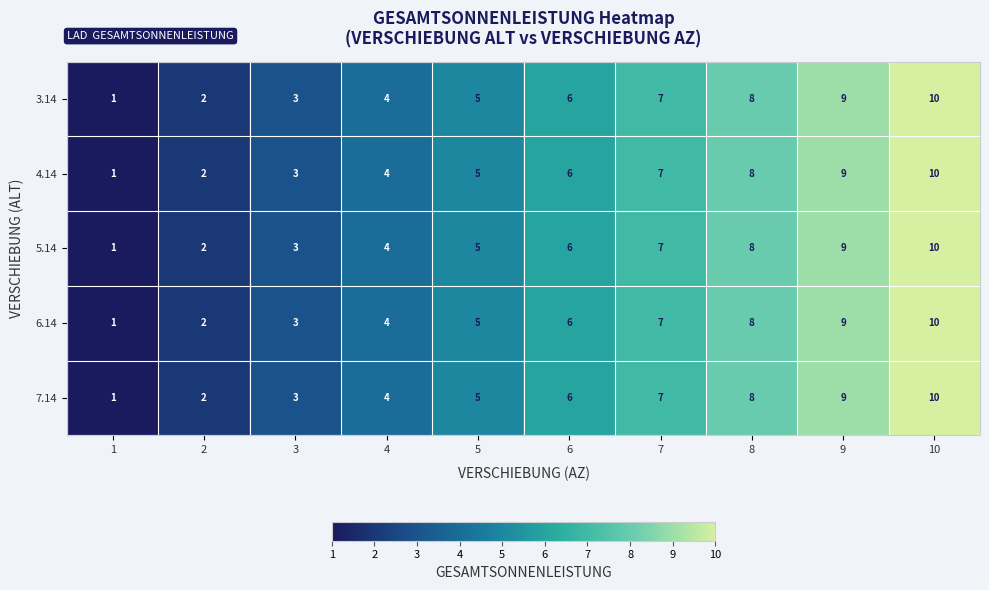

Is the value of 6.14 at 9 greater than the value of 4.14 at 8?

Yes